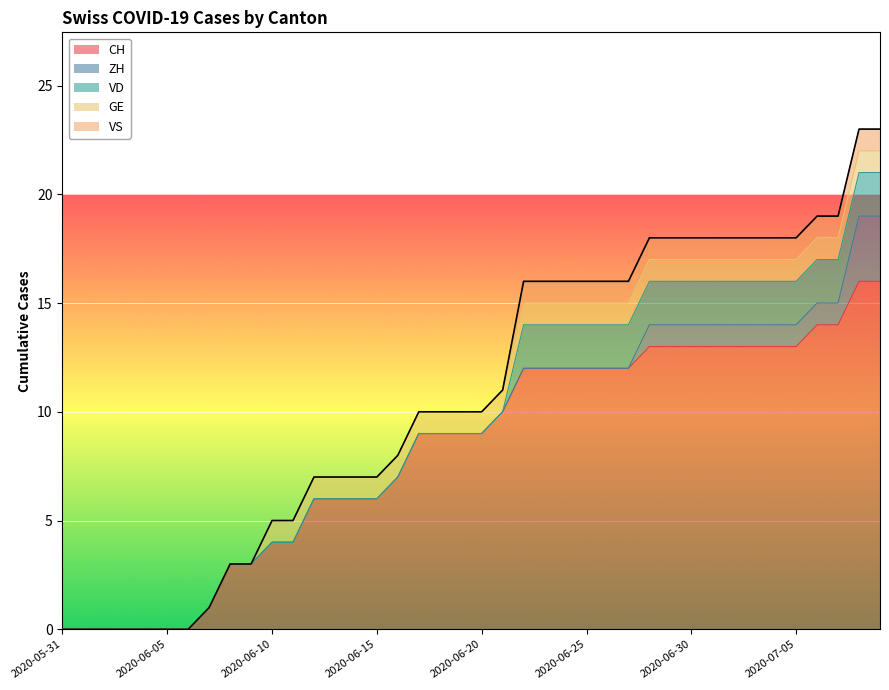

How many positive values does the VD series have?

18